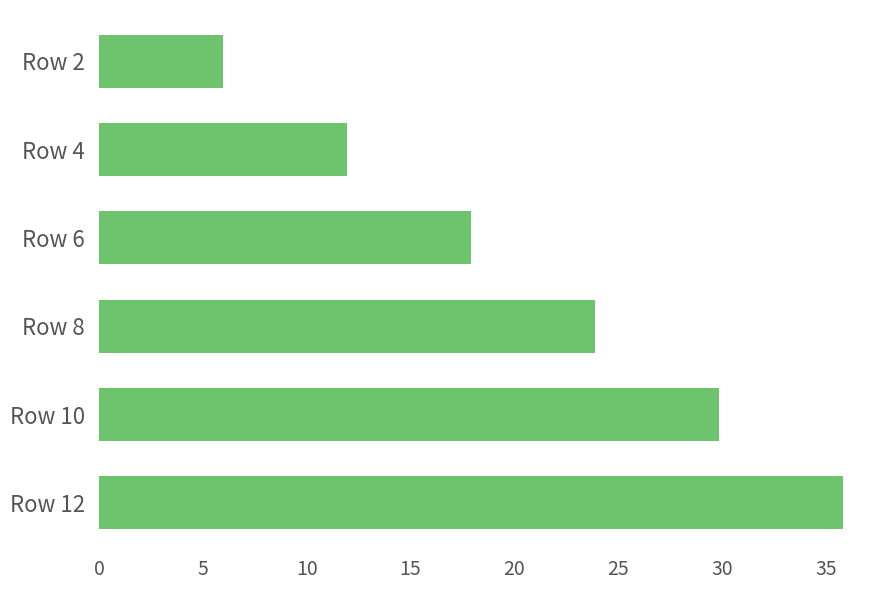

Is it true that the value at Row 6 is 29.0?

False